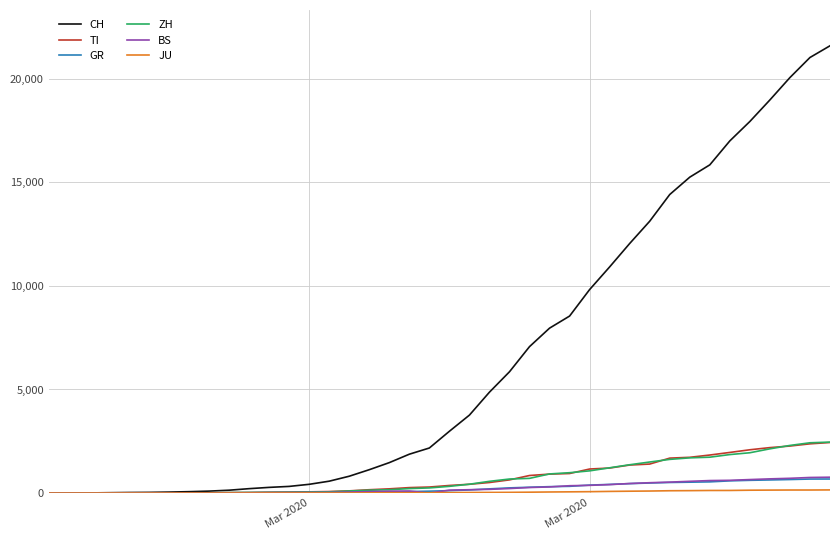

What is the greatest value displayed?

21583